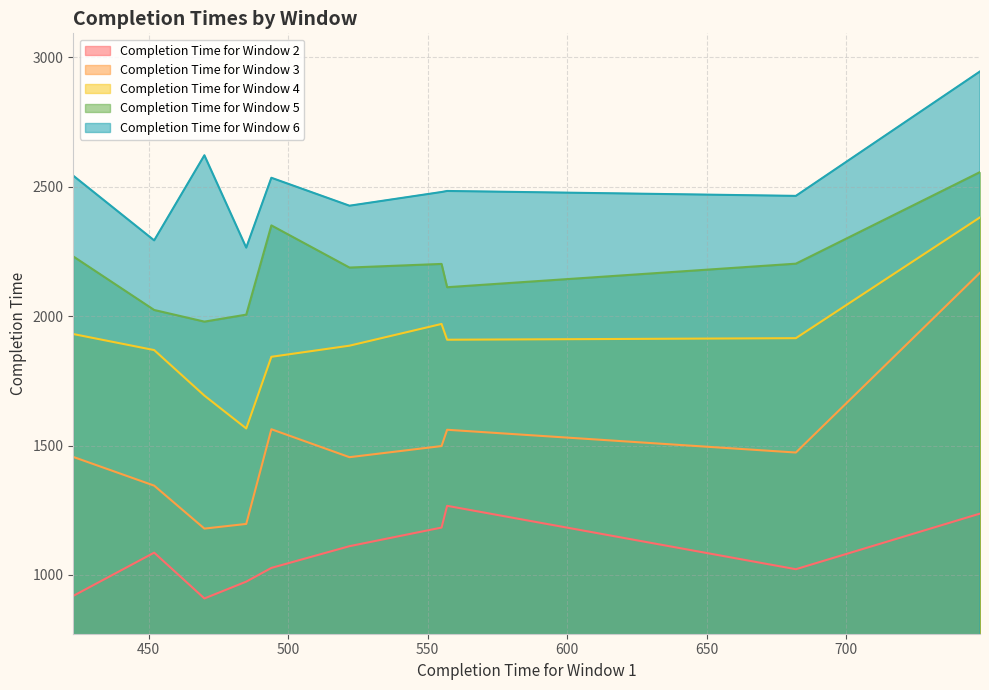

What is the value of the Completion Time for Window 5 point at the 4th from the left?

2006